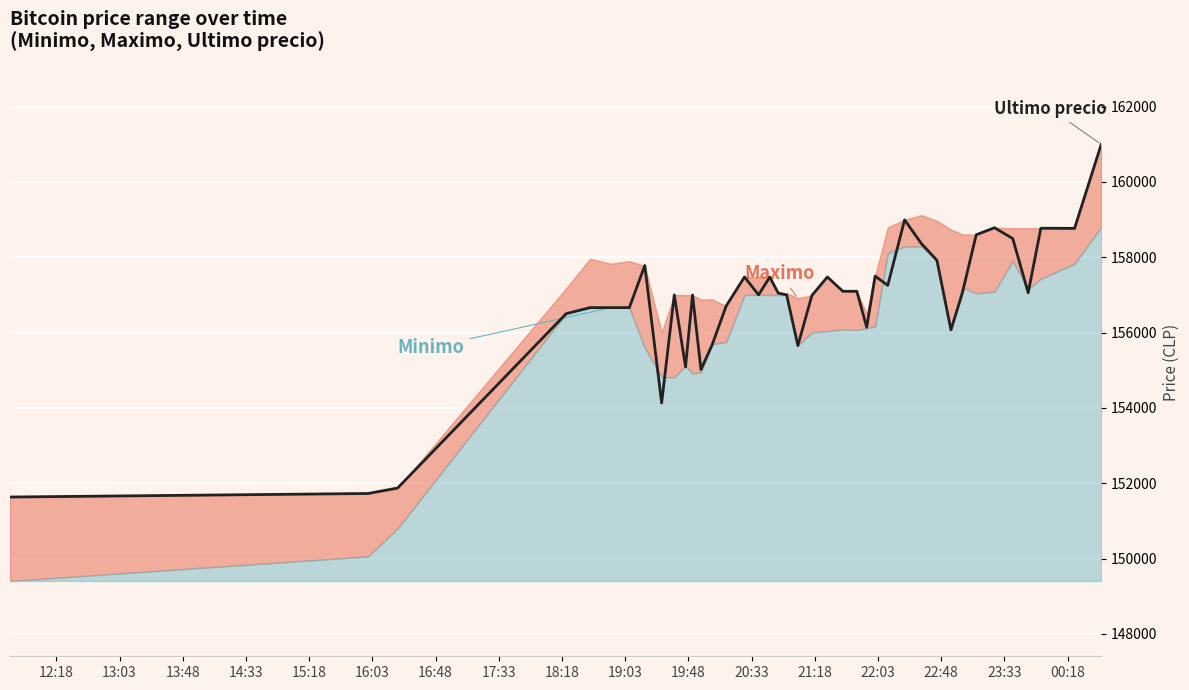

Reading left to right, extract all data points from this chart.

151633	151727	151872	156502	156663	156663	156663	157782	154130	157000	155090	156999	155017	155679	156711	157477	157002	157474	157050	157000	155656	156987	157477	157097	157097	156141	157500	157254	158994	158361	157920	156071	157036	158598	158785	158497	157058	158771	158768	161000